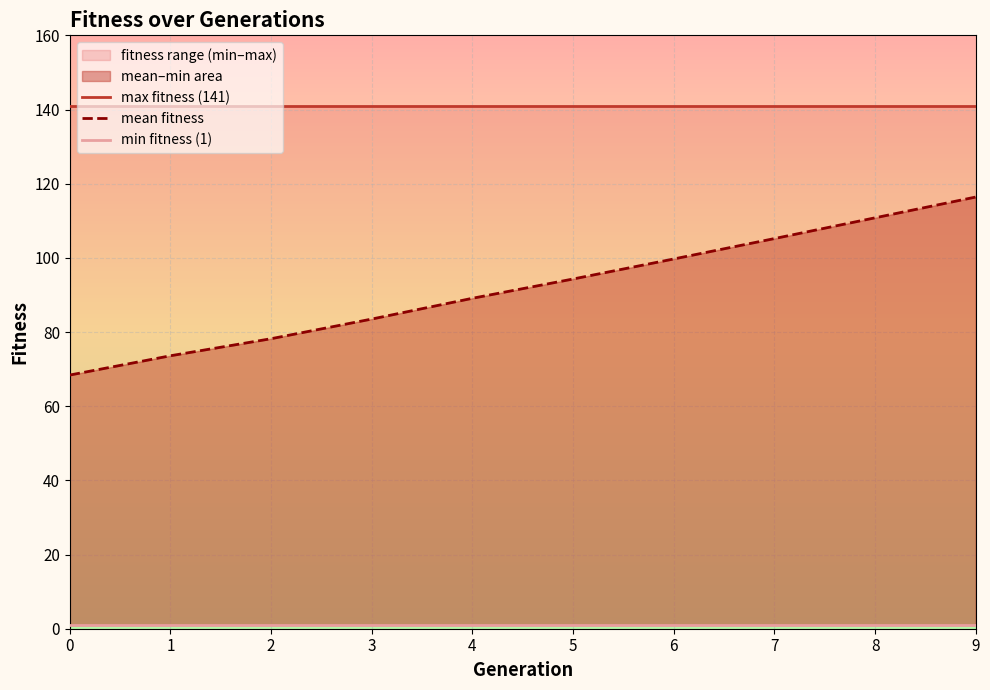

True or false: max fitness (141) has more than 2 points higher than both neighbors.

False